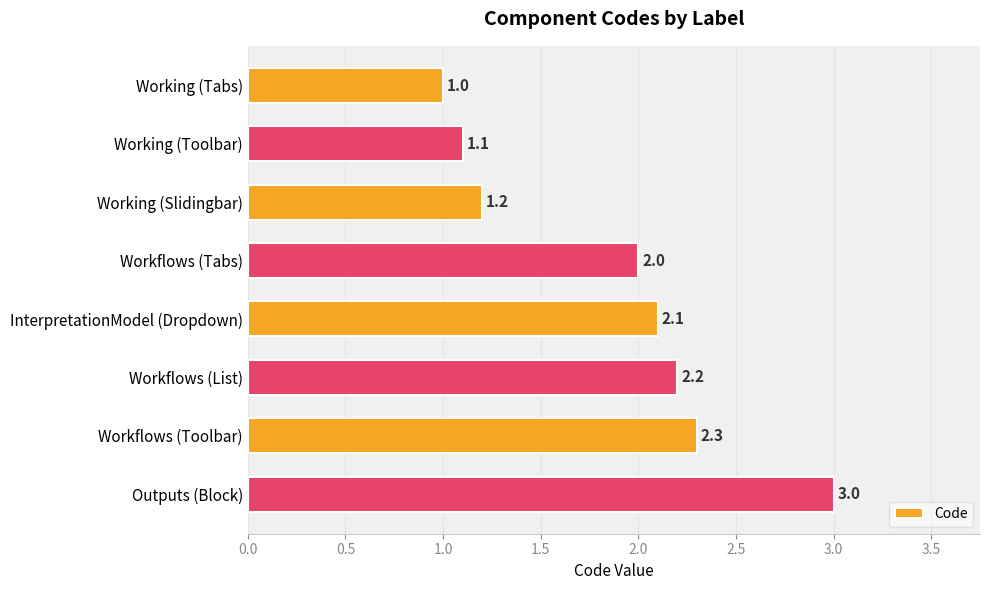

What is the ratio of the value at Workflows (Tabs) to the value at Working (Toolbar)?

1.8